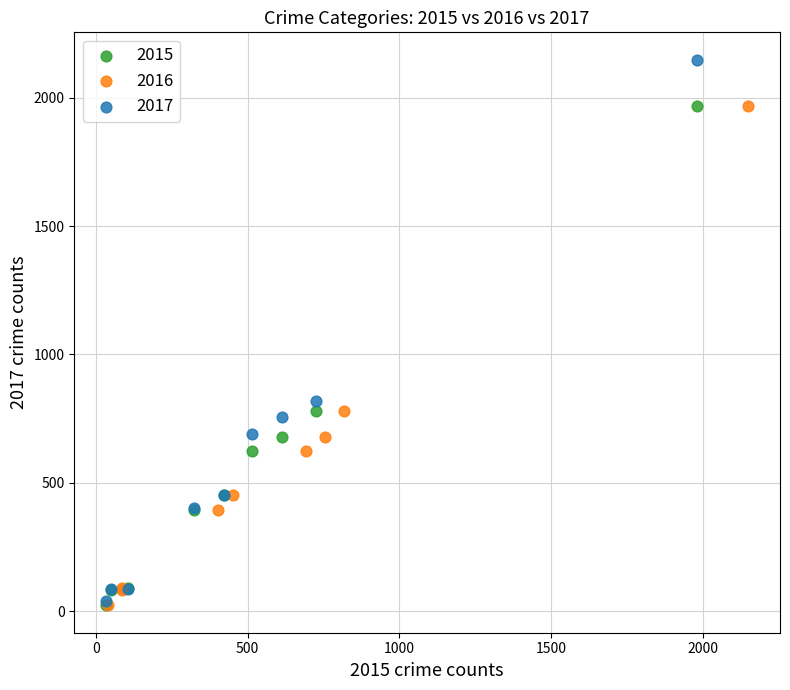

Which series reaches the maximum Y coordinate?

2017